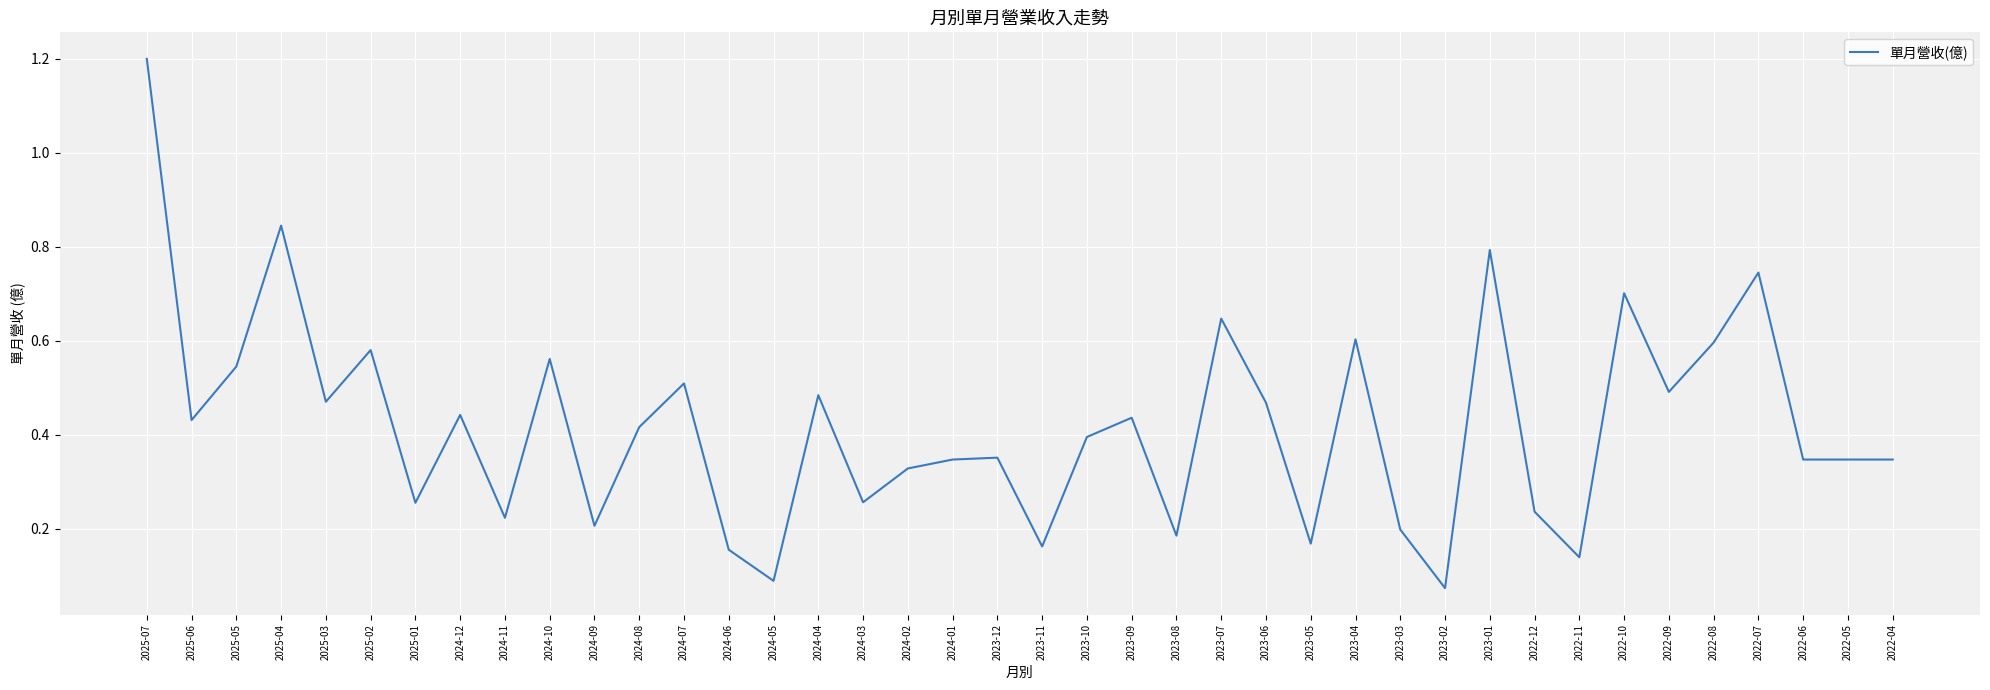

Count the number of categories in the chart.

40